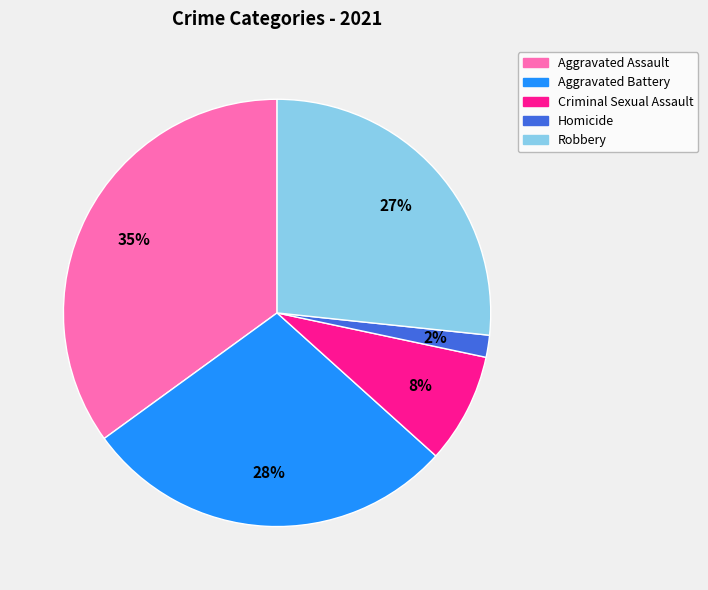

Rank the categories by value from highest to lowest.

Aggravated Assault, Aggravated Battery, Robbery, Criminal Sexual Assault, Homicide